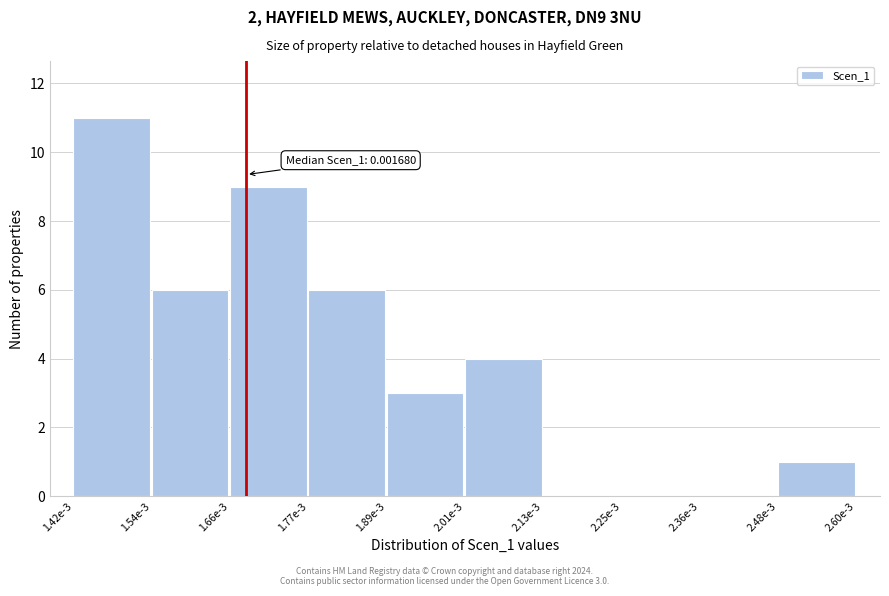

Reading left to right, extract all data points from this chart.

1.42e-3=11	1.54e-3=6	1.66e-3=9	1.77e-3=6	1.89e-3=3	2.01e-3=4	2.13e-3=0	2.25e-3=0	2.36e-3=0	2.48e-3=1